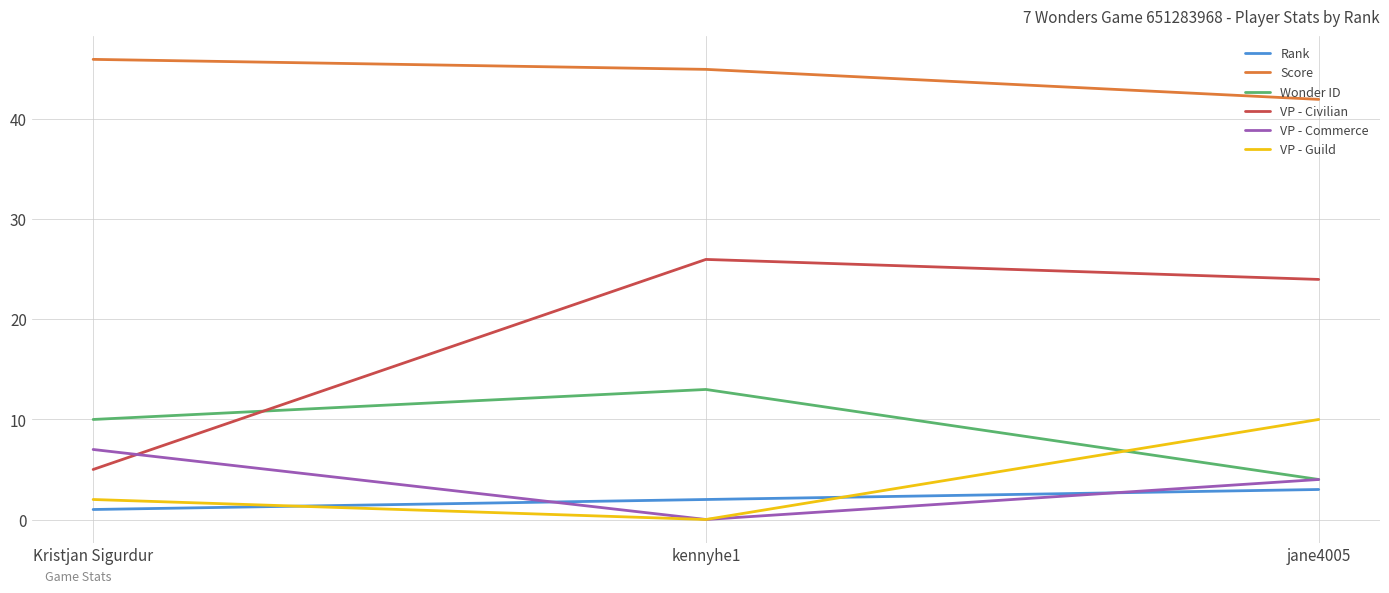

How many values in the VP - Guild series are below 2?

1